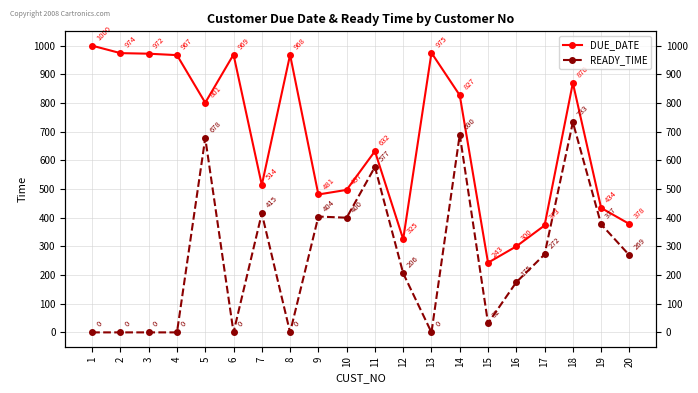

True or false: DUE_DATE and READY_TIME cross at least once.

False